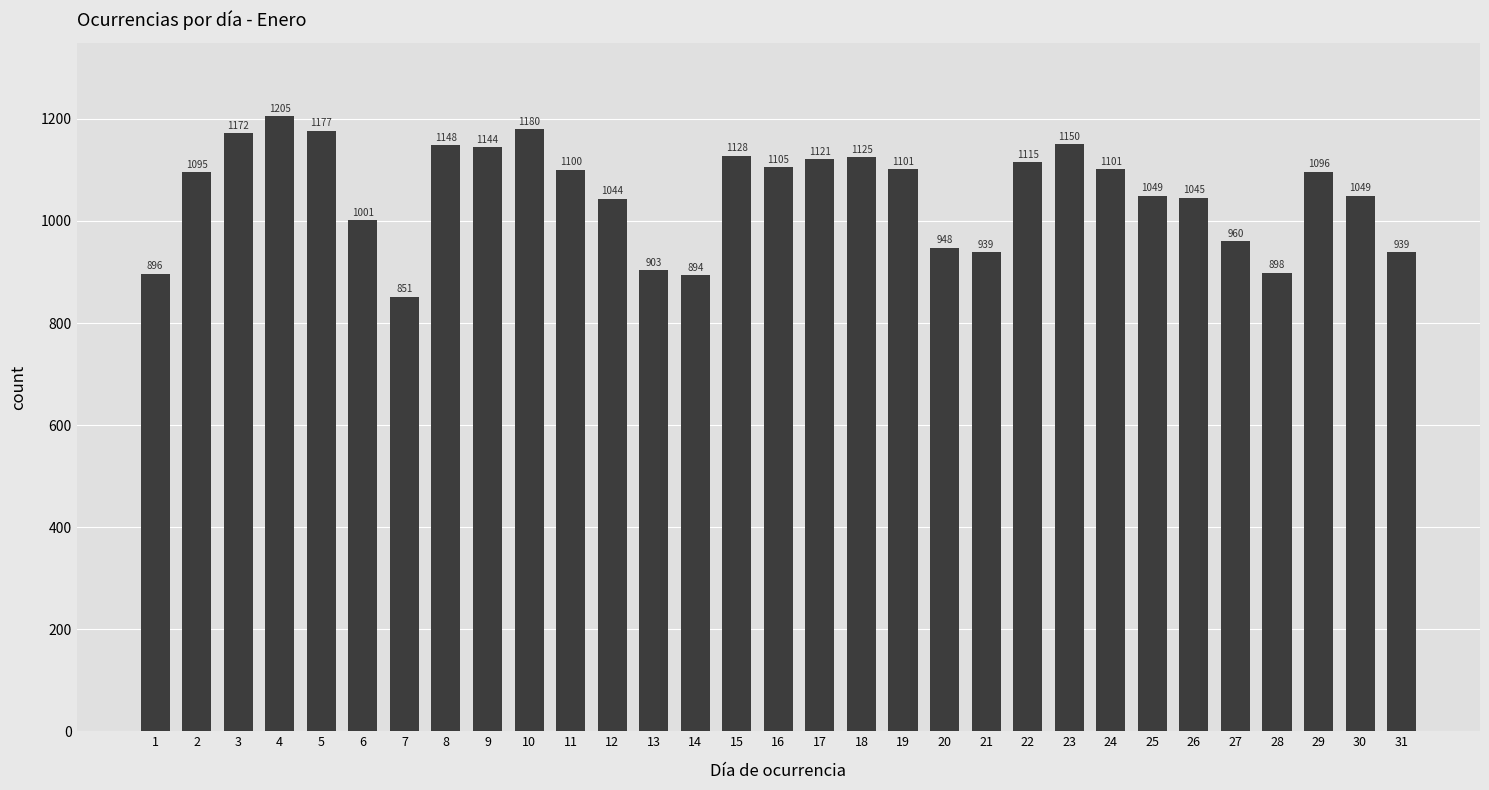

Is it true that the value at 13 is 1417?

False